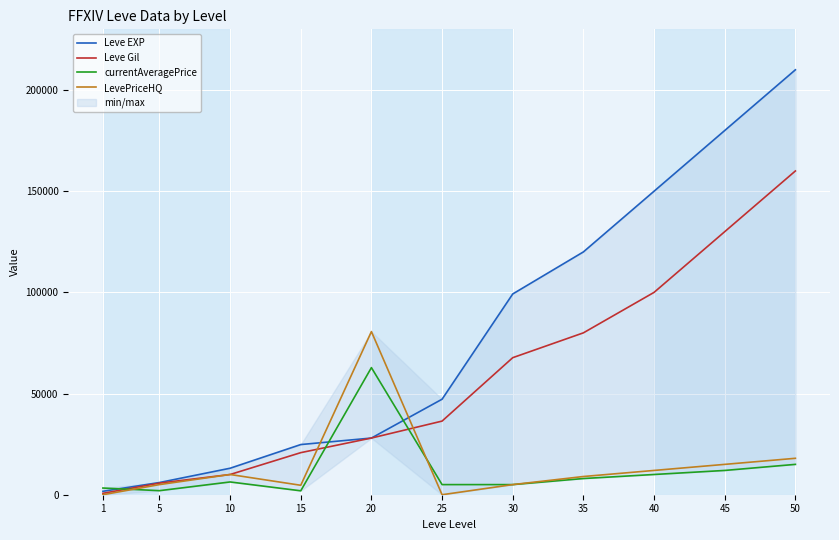

Between 1 and 35, which series saw the biggest shift?

Leve EXP